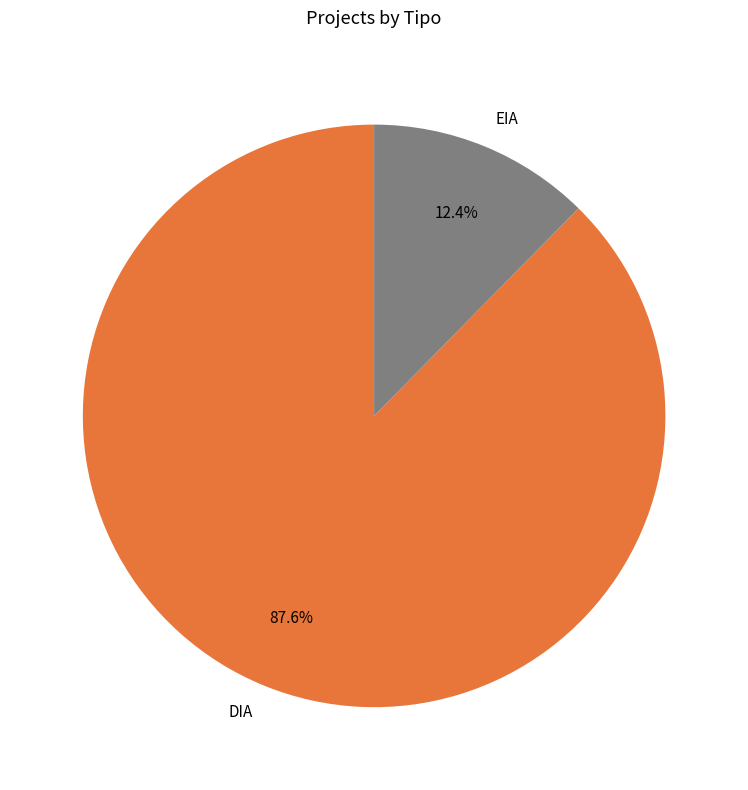

How much of the chart is everything except DIA?

12.4%